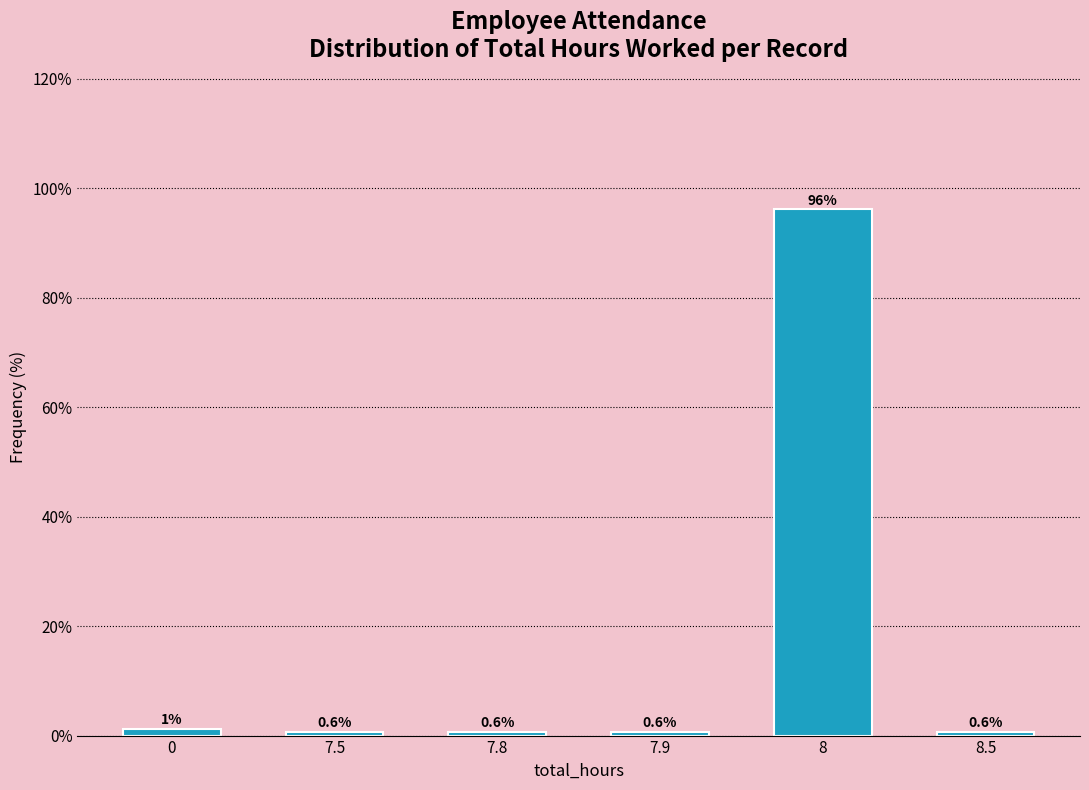

Which category has the highest value across all series?

8